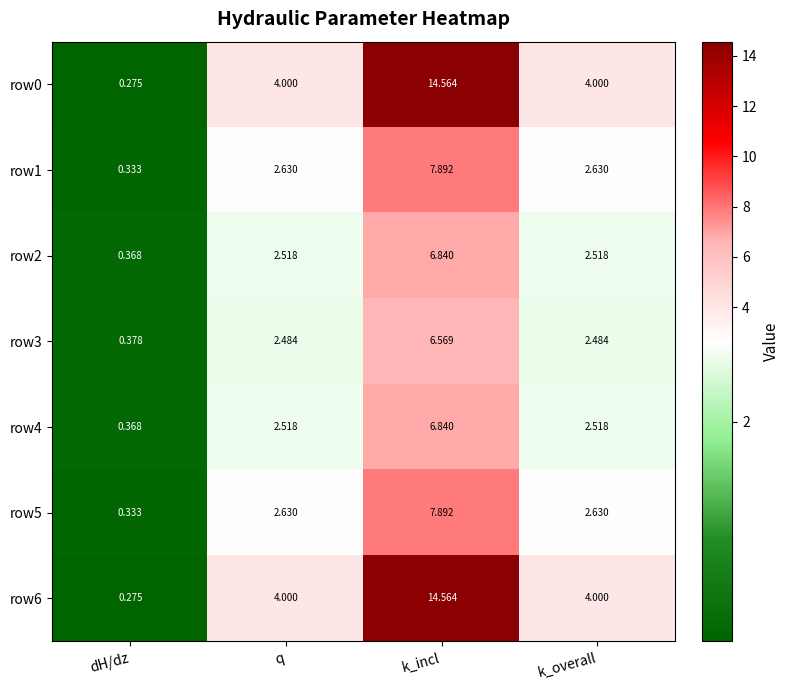

At which category does the chart reach its minimum across all series?

dH/dz